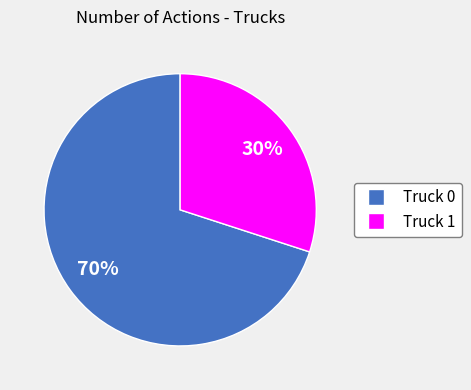

What percentage is the Truck 0 slice, to the nearest percent?

70%